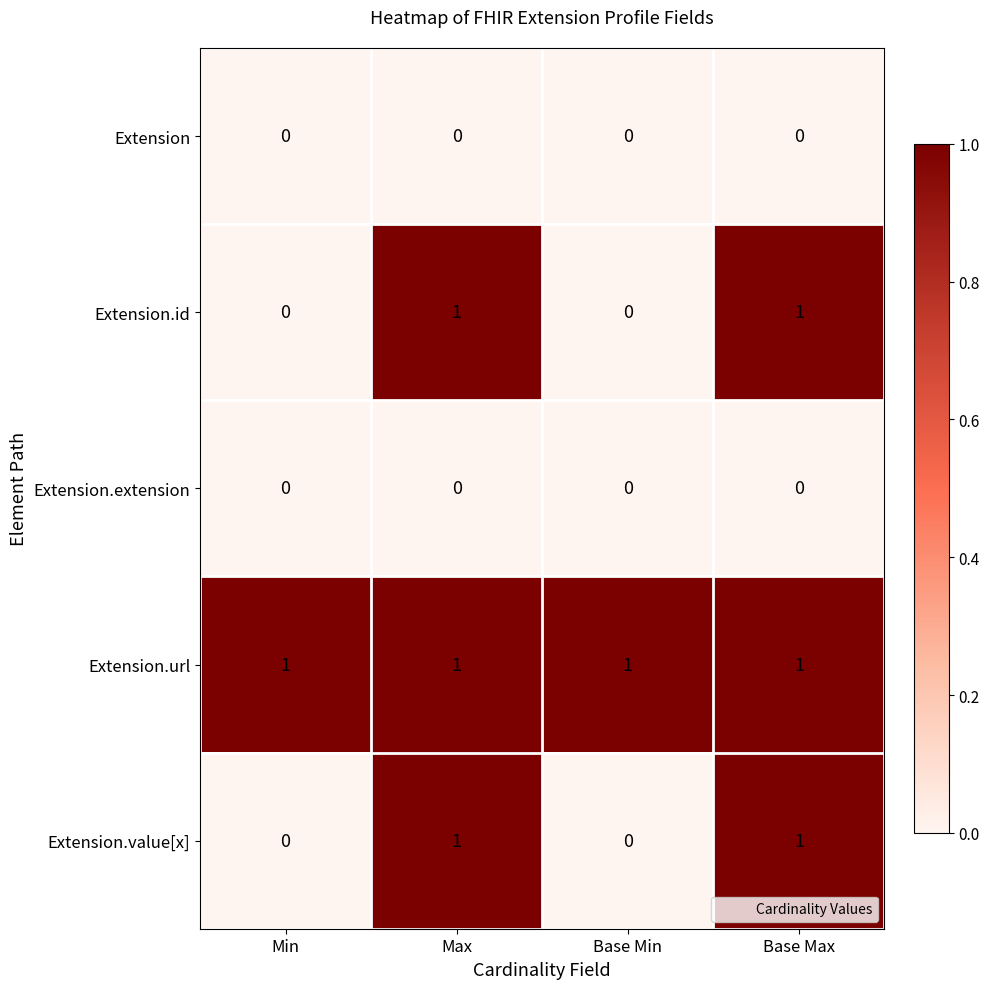

What is the total value across all series at Base Min?

1